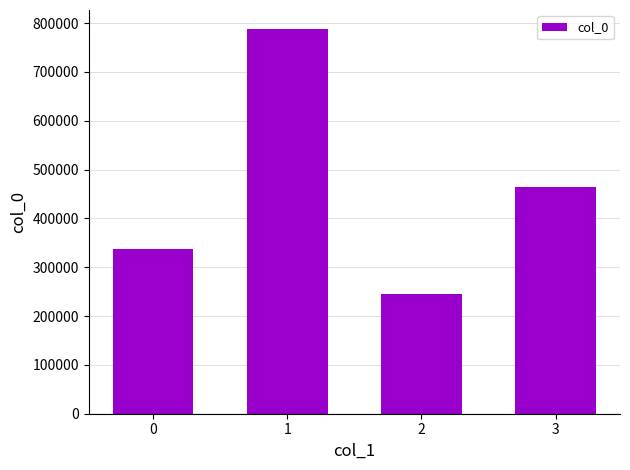

Reading left to right, extract all data points from this chart.

0=338202	1=787562	2=246138	3=464141